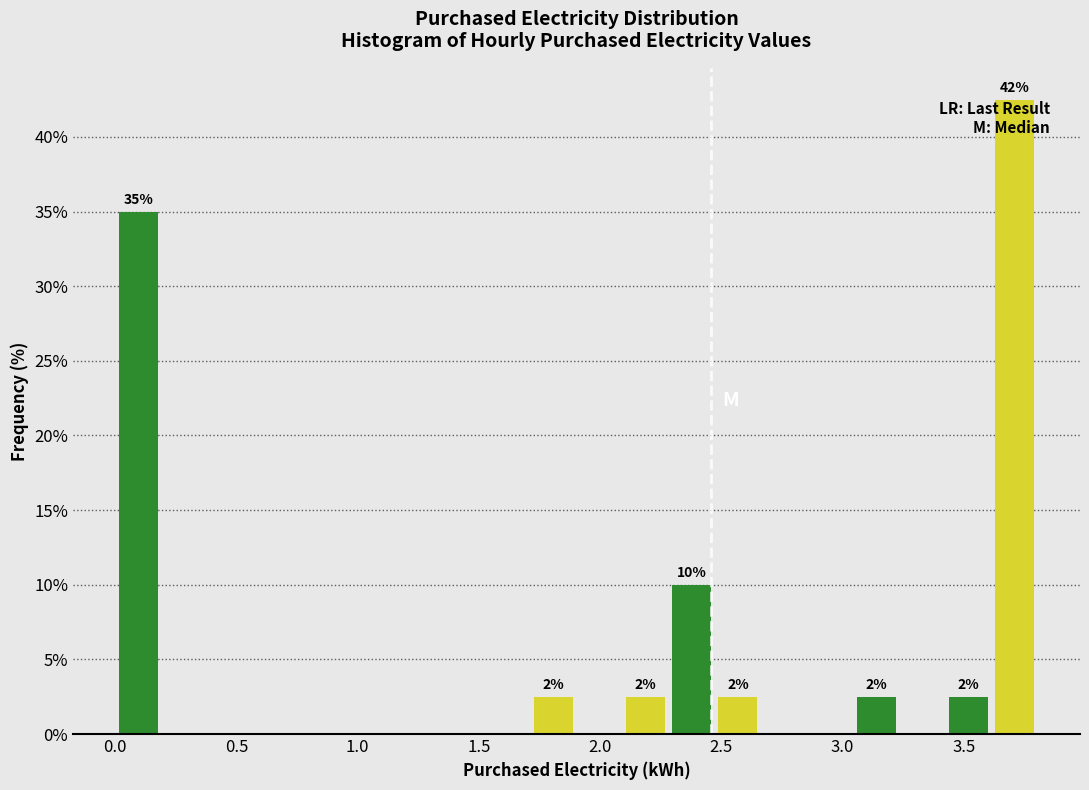

Around what value on the x-axis is the tallest bar? Give the approximate position of its centre, as read against the axis.

3.70